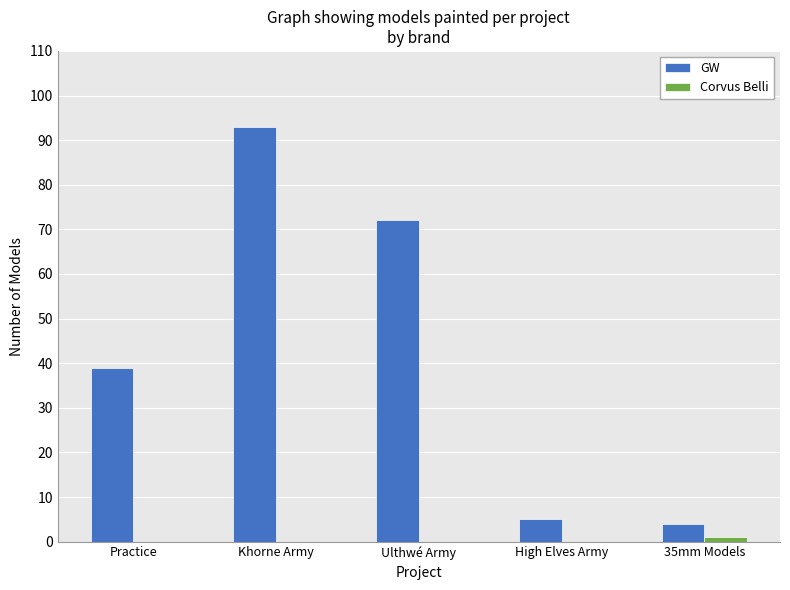

What is the sum of all GW values?

213